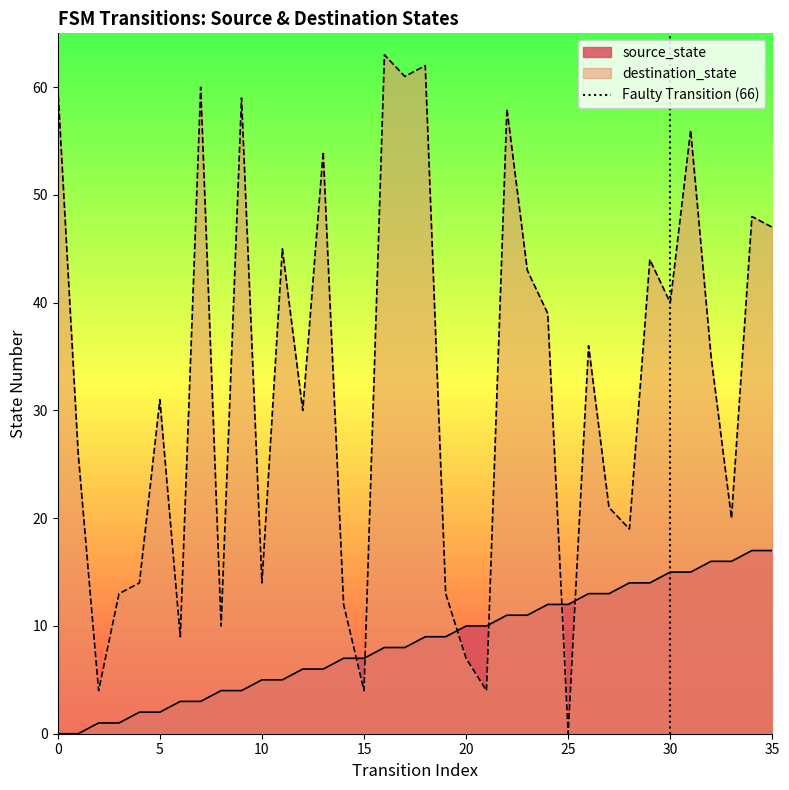

What is the maximum value for source_state?

17